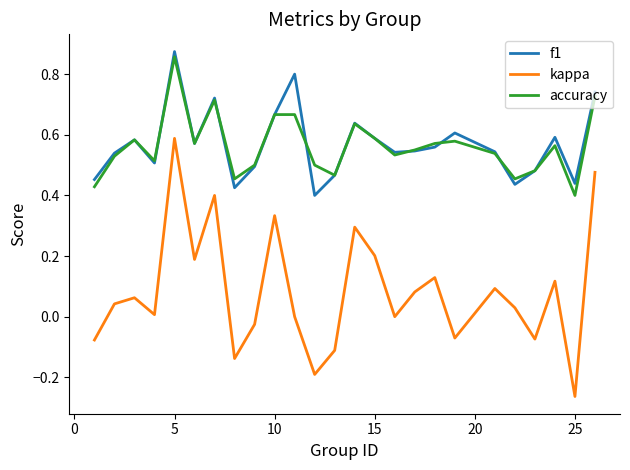

True or false: kappa and accuracy intersect in this chart.

False